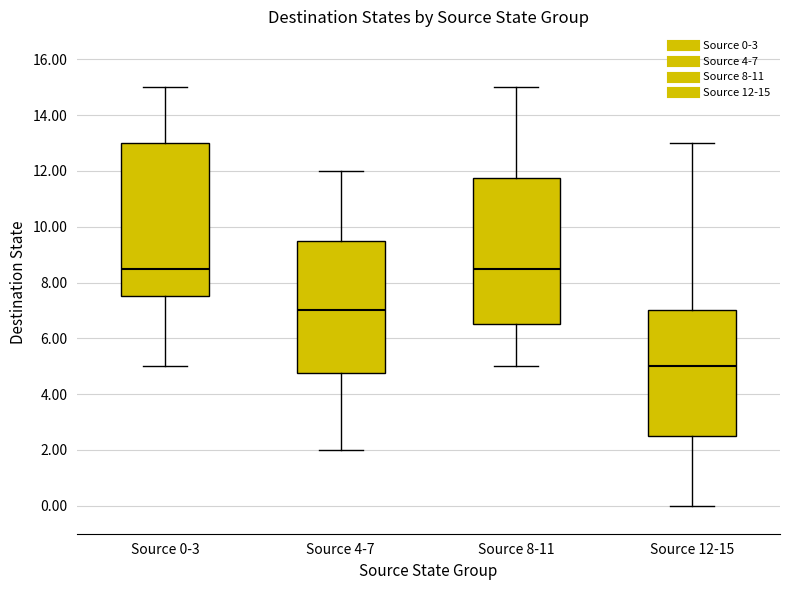

Reading left to right, transcribe this box plot: for each box, give where its median line is, the range the box spans, and where its two whiskers end, as read against the y-axis. The values are not printed on the chart, so give them approximately, as read against the axis.

Source 0-3: median 8.6, box 7.6 to 13.0, whiskers 5.0 to 15.0
Source 4-7: median 7.0, box 4.8 to 9.6, whiskers 2.0 to 12.0
Source 8-11: median 8.6, box 6.6 to 11.8, whiskers 5.0 to 15.0
Source 12-15: median 5.0, box 2.6 to 7.0, whiskers 0.0 to 13.0